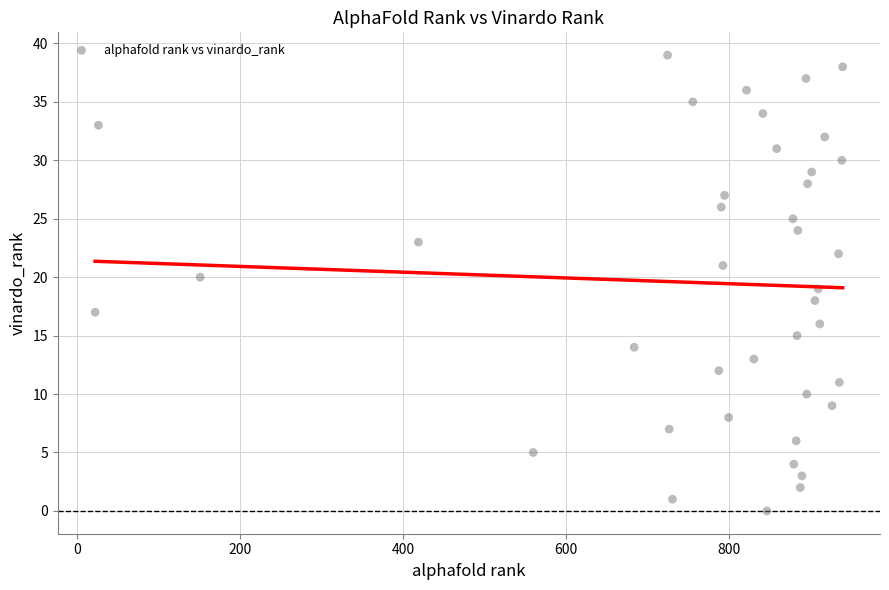

What is the range of Y values (max minus min)?

39